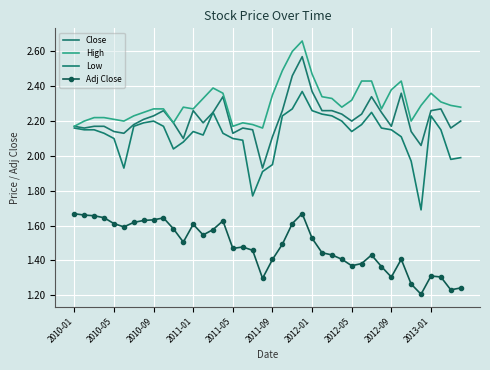

What is the value of the Low point at the 33rd from the left?

2.1